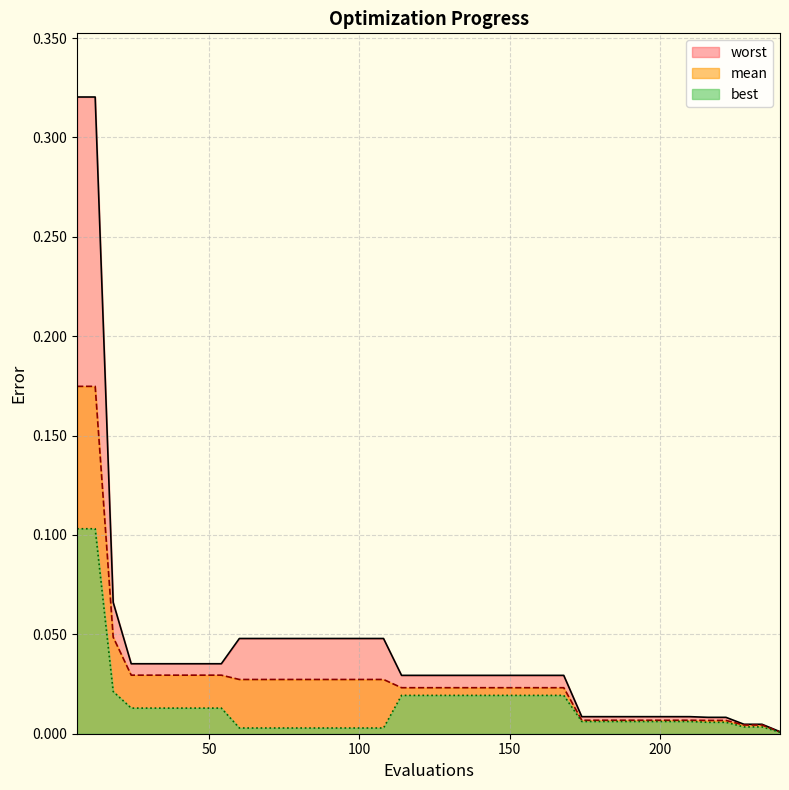

List the series in order of their peak value, lowest first.

best, mean, worst